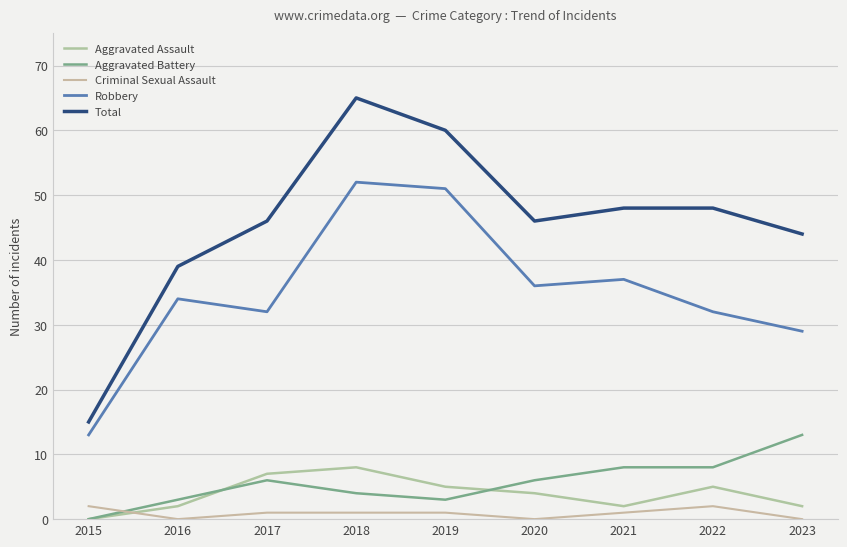

How many lines are shown in the chart?

5